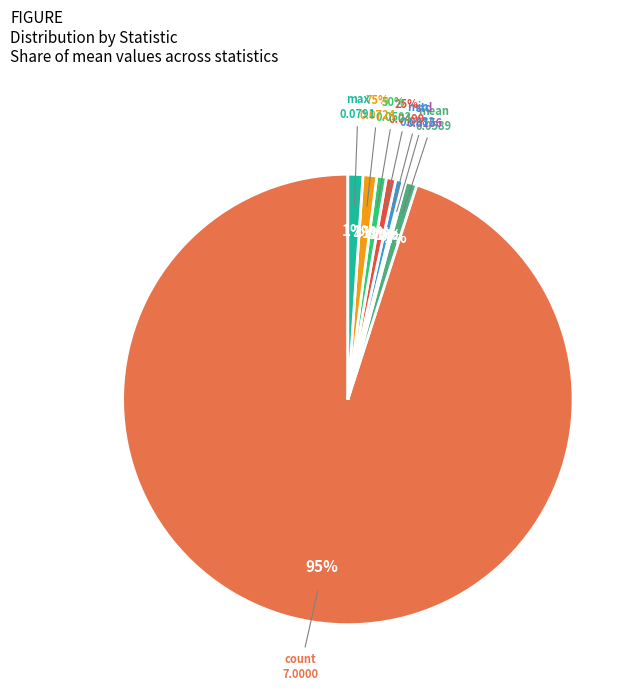

Which has a higher value, 50% or 25%?

50%